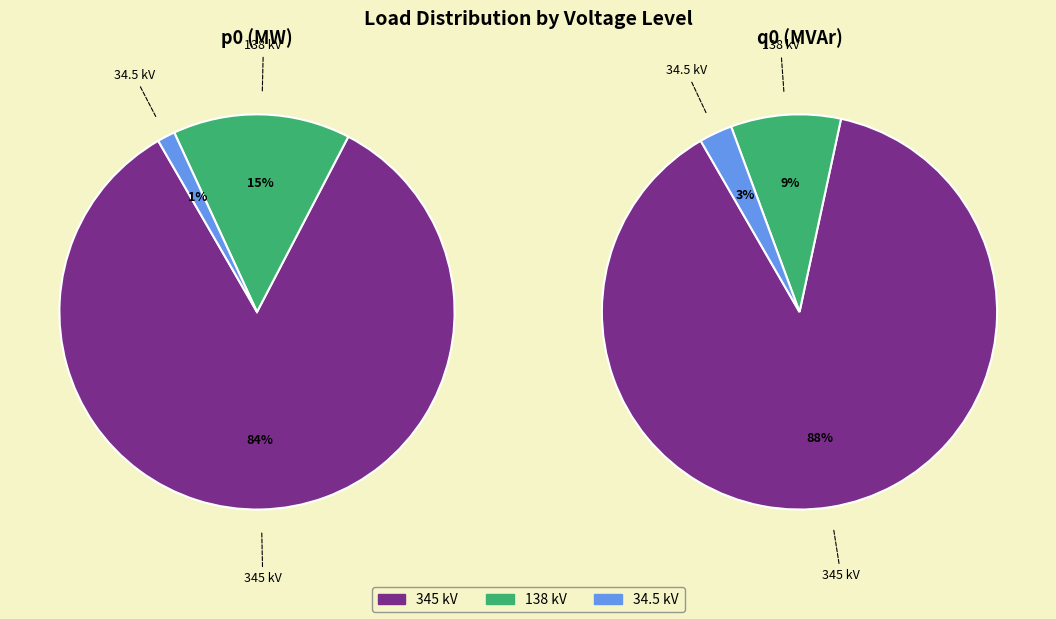

Which slice is the largest?

345